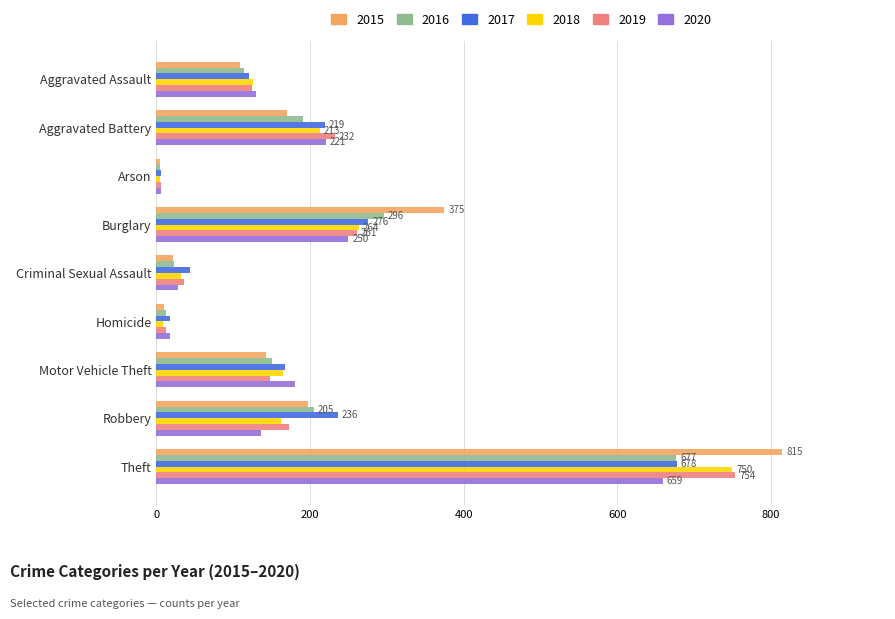

What is the sum of the 2015 values at Aggravated Battery and Motor Vehicle Theft?

313